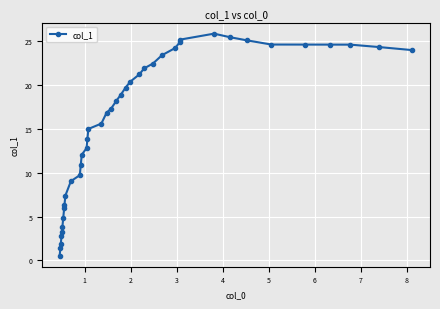

What is the value of the 39th point from the left?

24.3